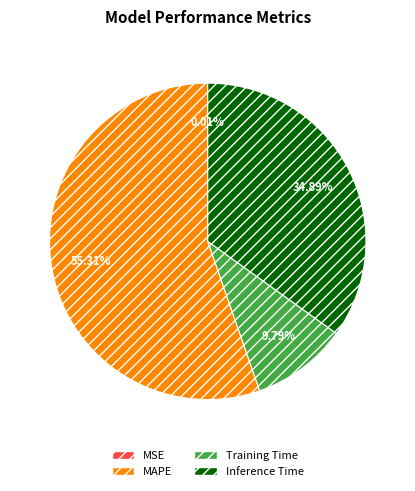

Which slice represents more than half of the pie?

MAPE